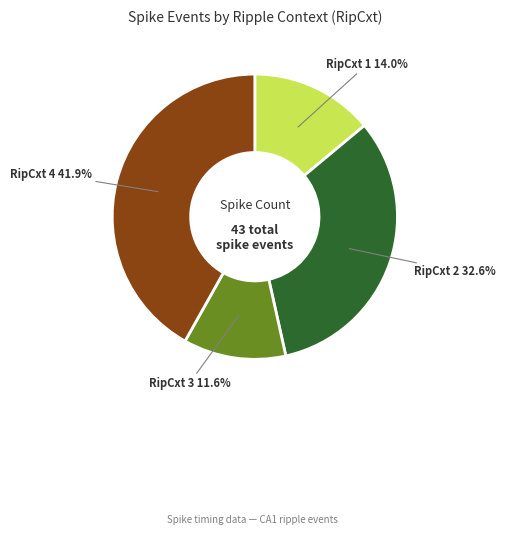

Count the number of slices in the pie.

4